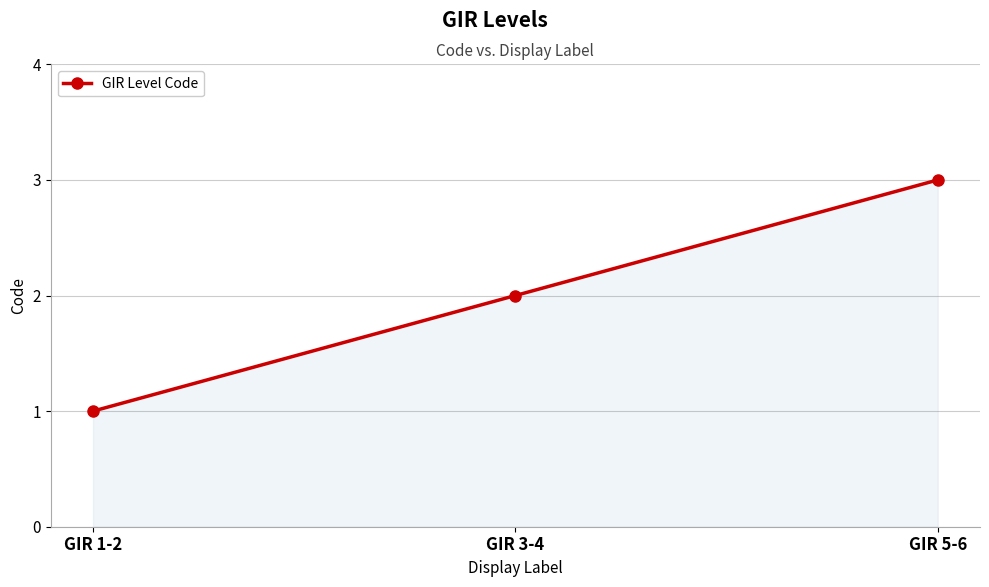

Rank the categories by value from highest to lowest.

GIR 5-6, GIR 3-4, GIR 1-2